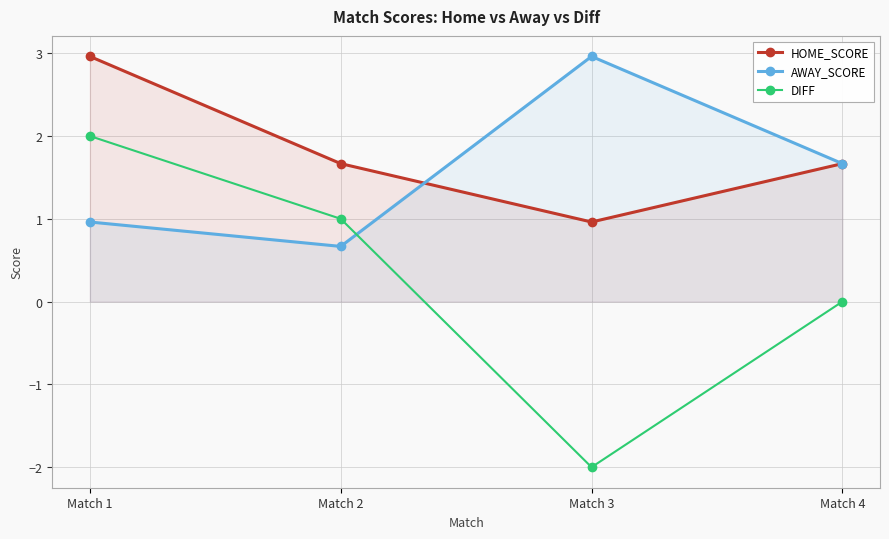

Is it true that DIFF equals -2.0 at Match 3?

True